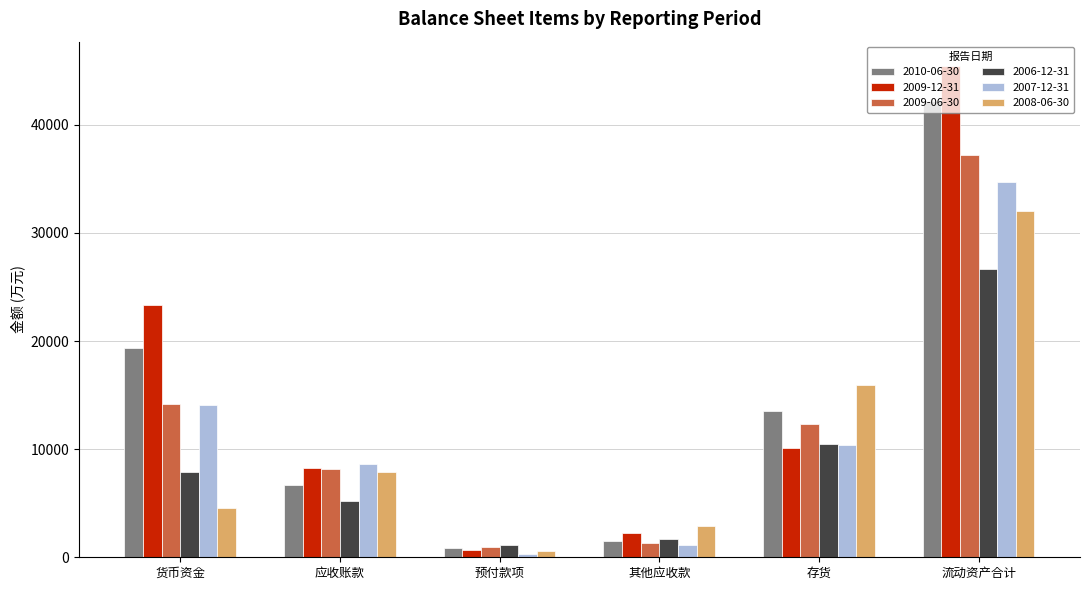

How many groups of bars are there?

6